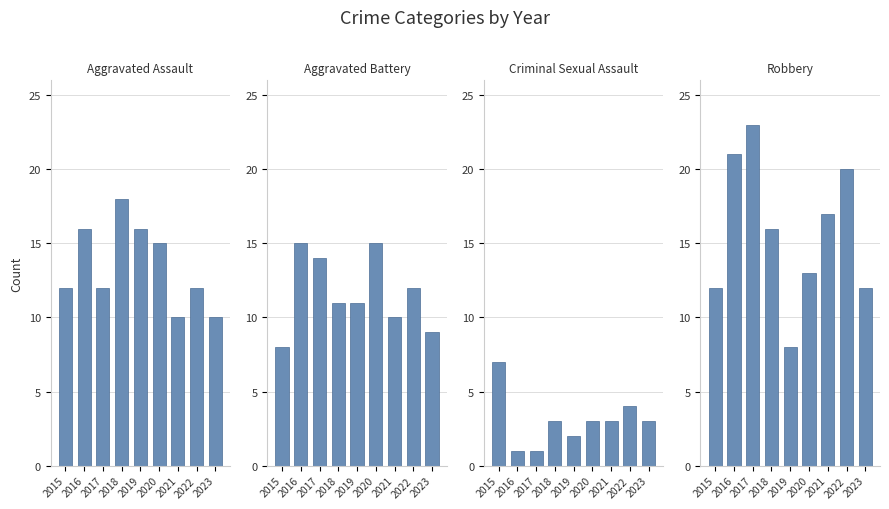

What is the spread (max minus min) of values at 2020?

12